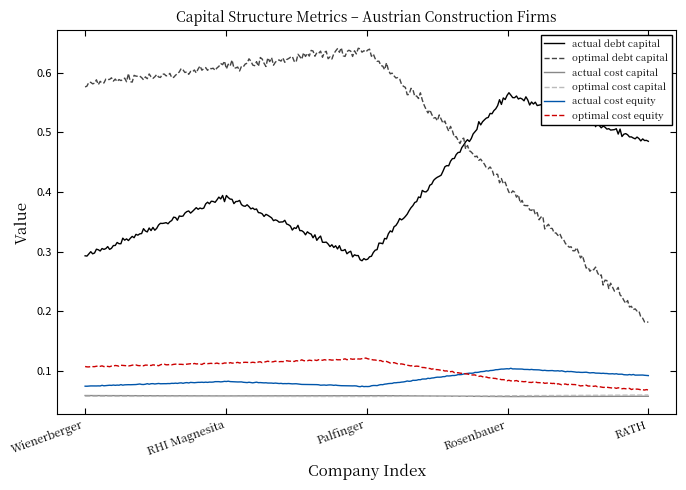

True or false: actual cost capital and optimal debt capital intersect in this chart.

False